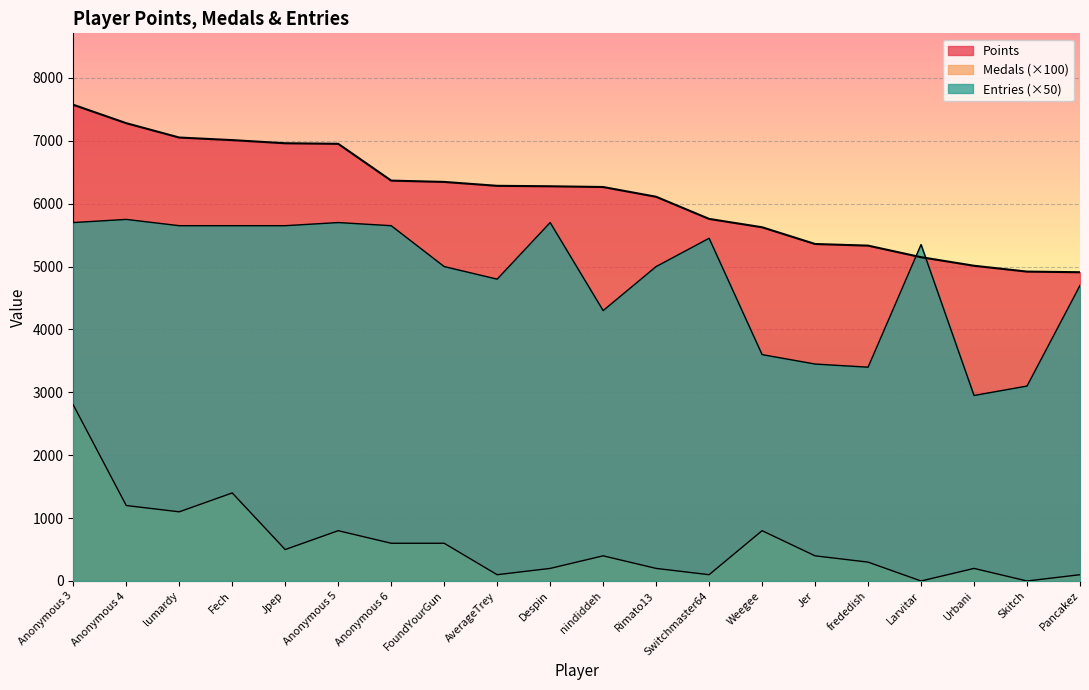

Count the number of data series in this chart.

3